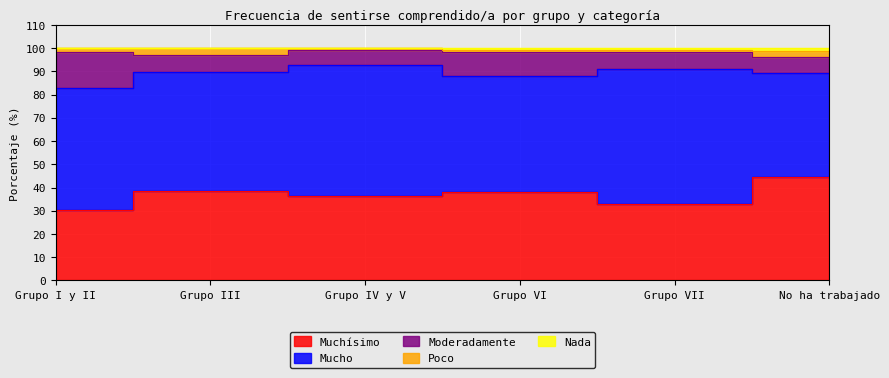

True or false: Mucho has a value of 24.7 at Grupo I y II.

False